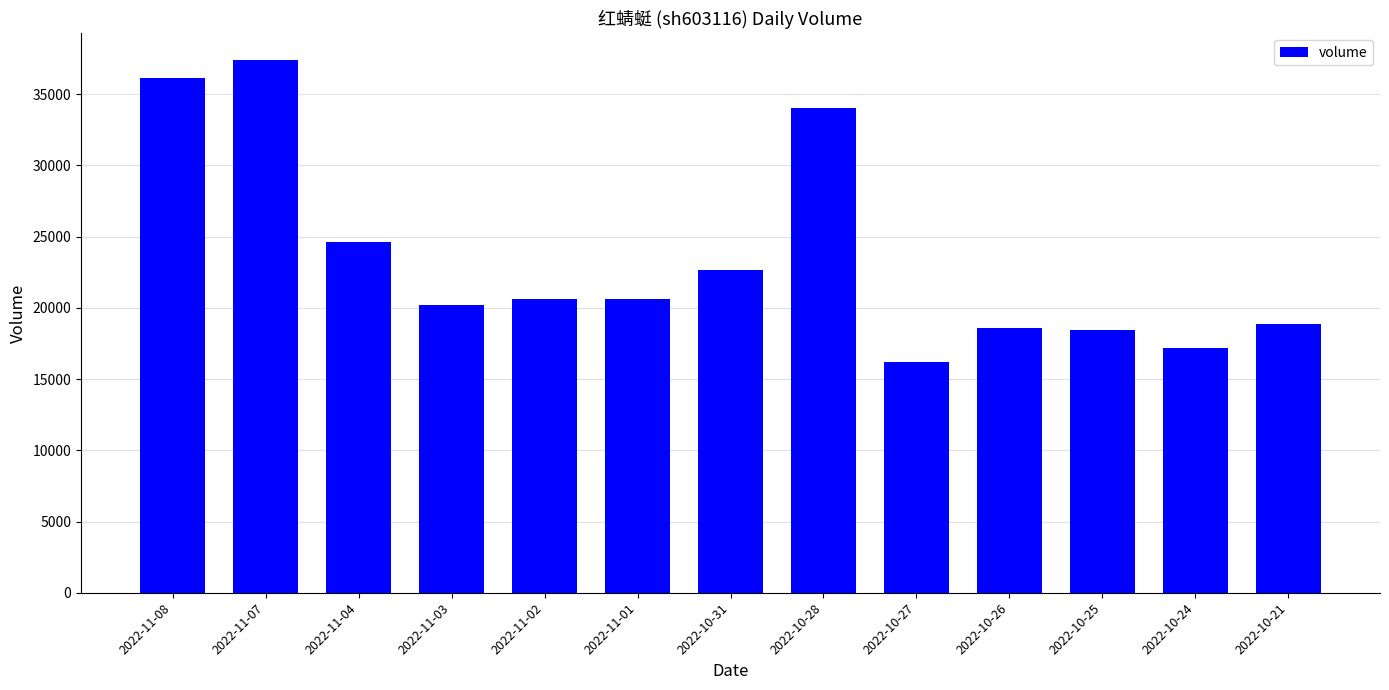

Read the value at 2022-10-31.

22642